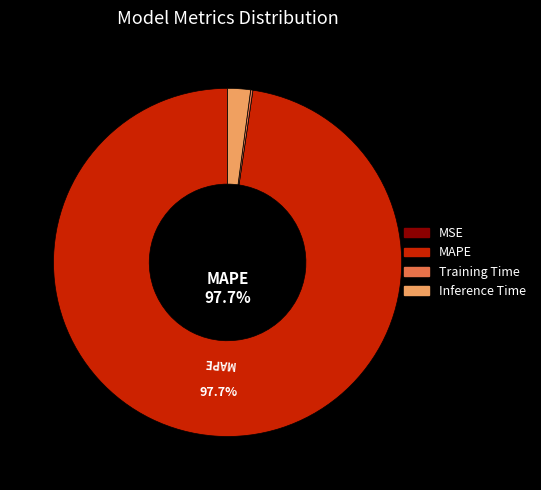

Is there a majority slice in this chart?

Yes